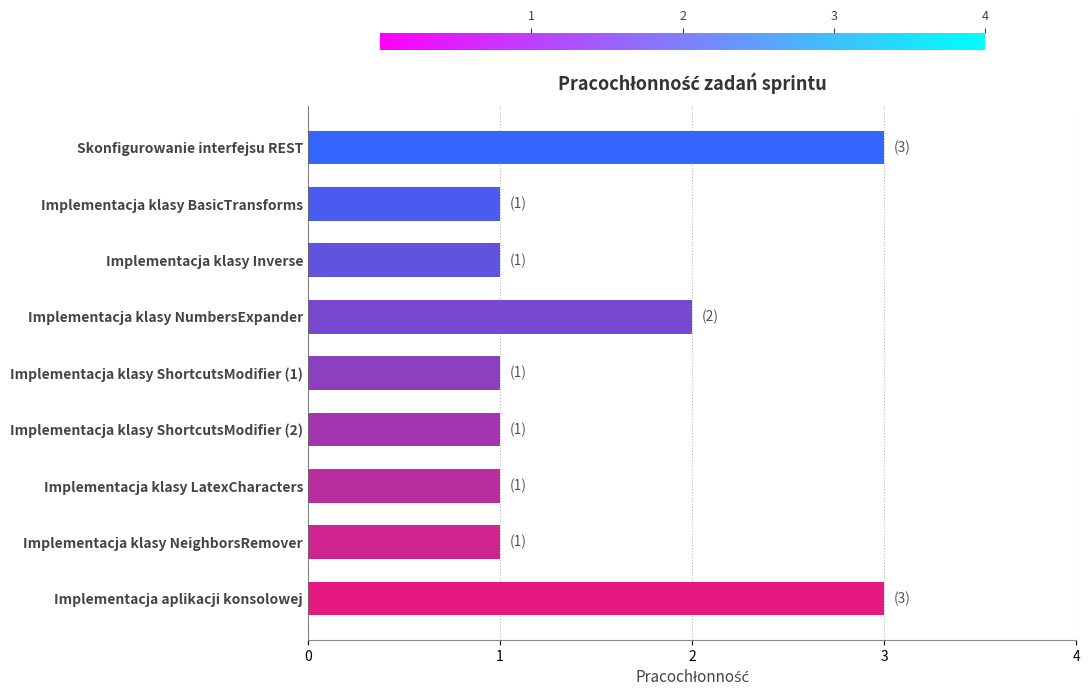

What is the greatest value displayed?

3